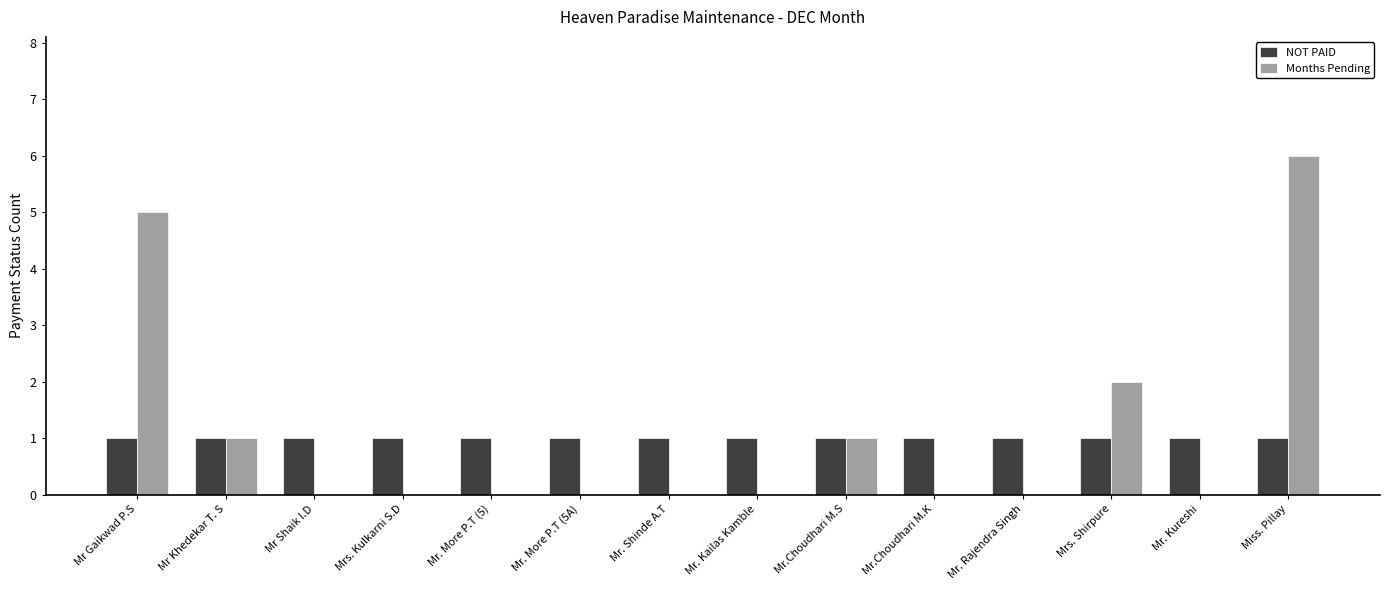

At which category is the sum across all series the highest?

Miss. Pillay